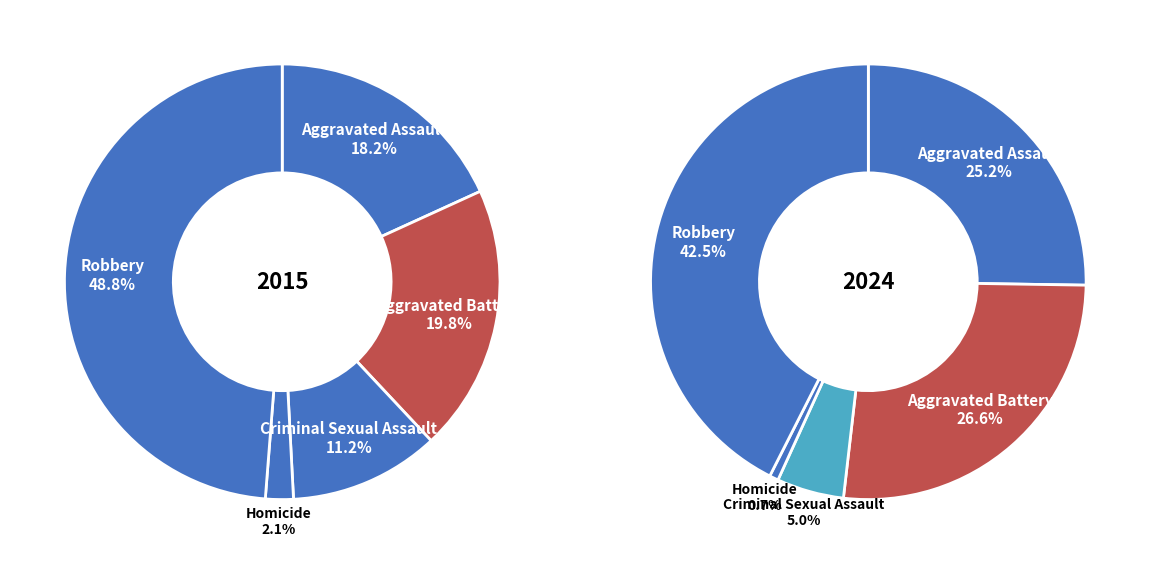

To the nearest percent, what is the combined percentage of 2 and 3?

13%